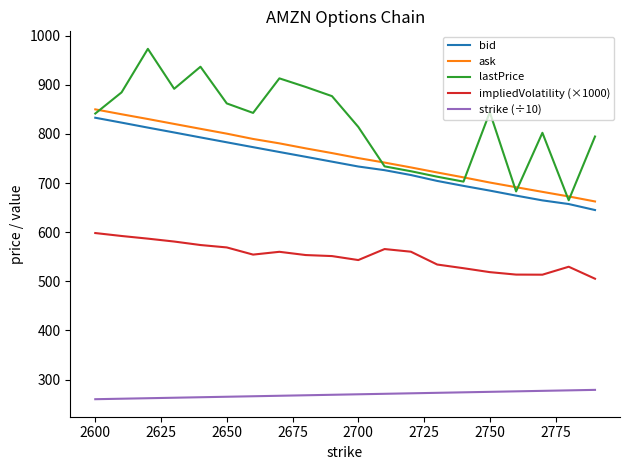

True or false: lastPrice and strike (÷10) cross at least once.

False